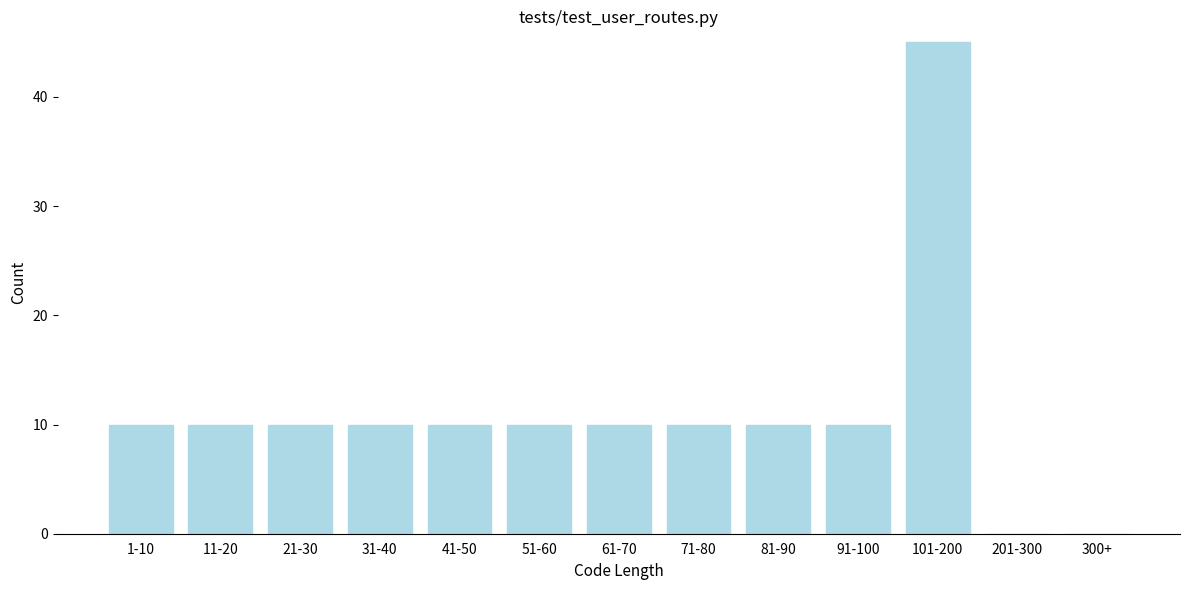

Reading left to right, transcribe all the data shown in this chart.

1-10=10	11-20=10	21-30=10	31-40=10	41-50=10	51-60=10	61-70=10	71-80=10	81-90=10	91-100=10	101-200=45	201-300=0	300+=0